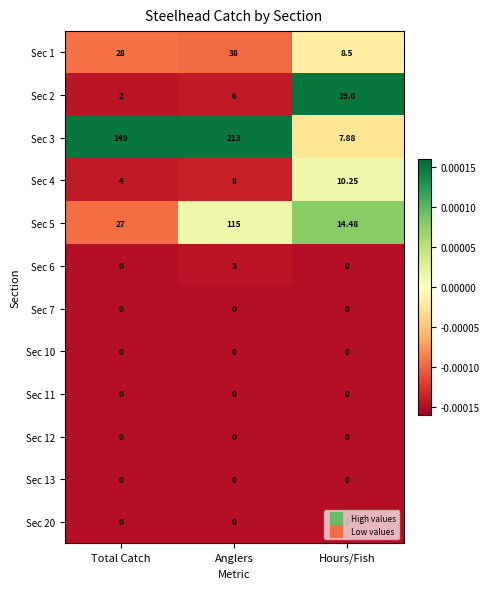

At which category is the sum across all series the highest?

Anglers